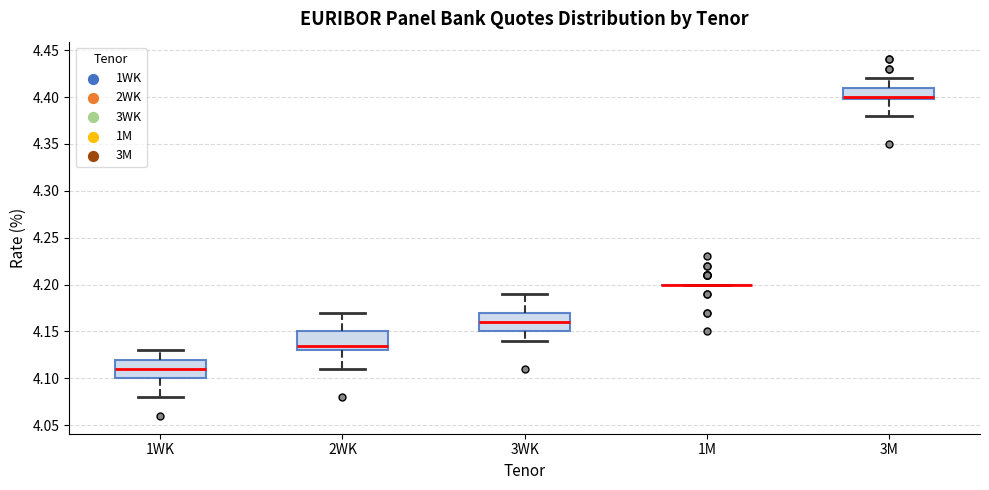

Reading left to right, transcribe this box plot: for each box, give where its median line is, the range the box spans, and where its two whiskers end, as read against the y-axis. The values are not printed on the chart, so give them approximately, as read against the axis.

1WK: median 4.110, box 4.100 to 4.120, whiskers 4.080 to 4.130
2WK: median 4.135, box 4.130 to 4.150, whiskers 4.110 to 4.170
3WK: median 4.160, box 4.150 to 4.170, whiskers 4.140 to 4.190
1M: box collapsed to a line at 4.200, whiskers 4.200 to 4.200
3M: median 4.400 (just above the box's lower edge), box 4.400 to 4.410, whiskers 4.380 to 4.420